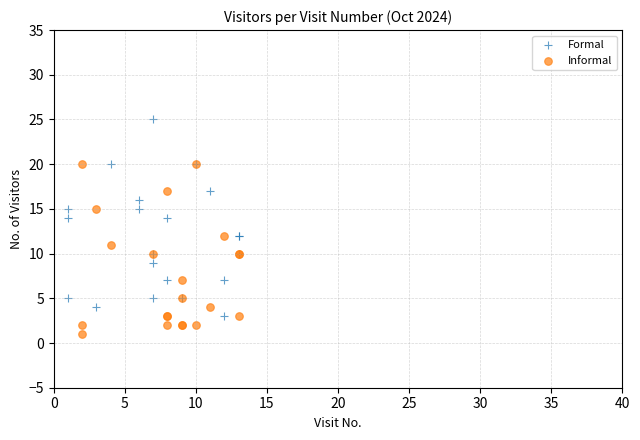

Which series contains the lowest Y value?

Informal